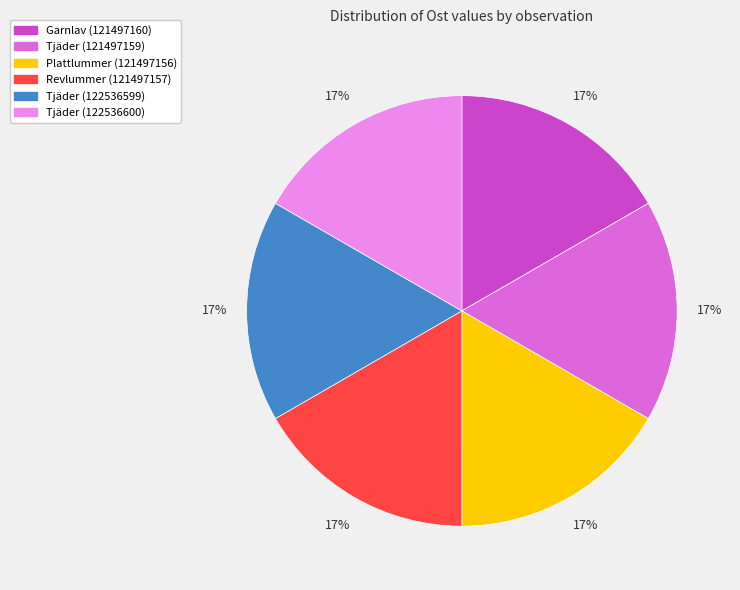

The Garnlav (121497160) slice represents 7% of the pie. True or false?

False